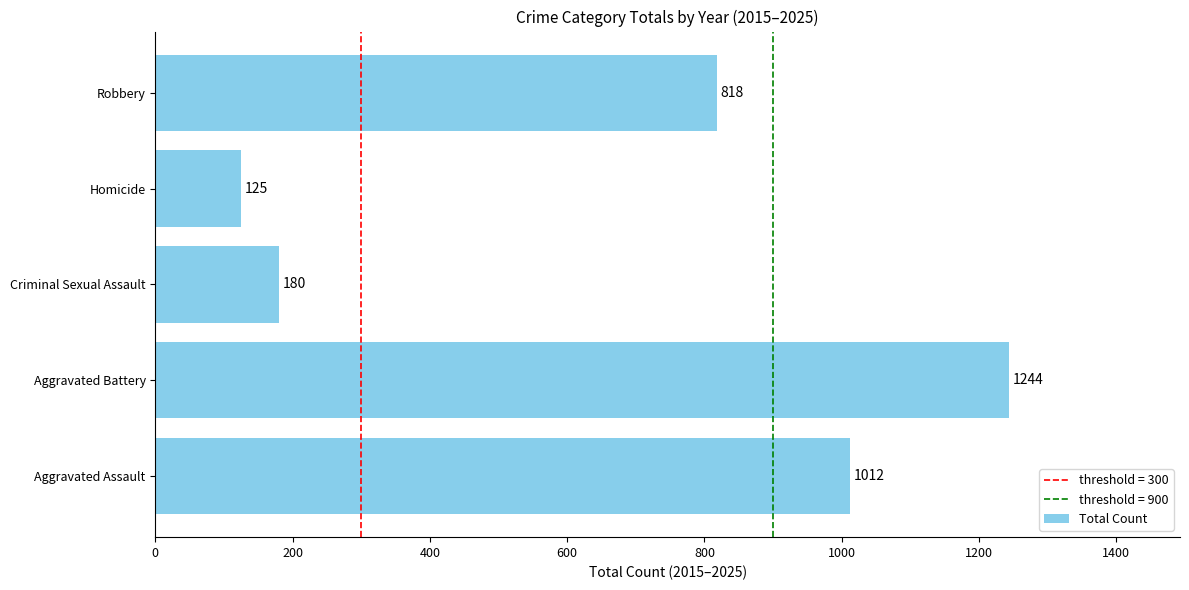

Are the bars grouped side by side (vs. stacked)?

No